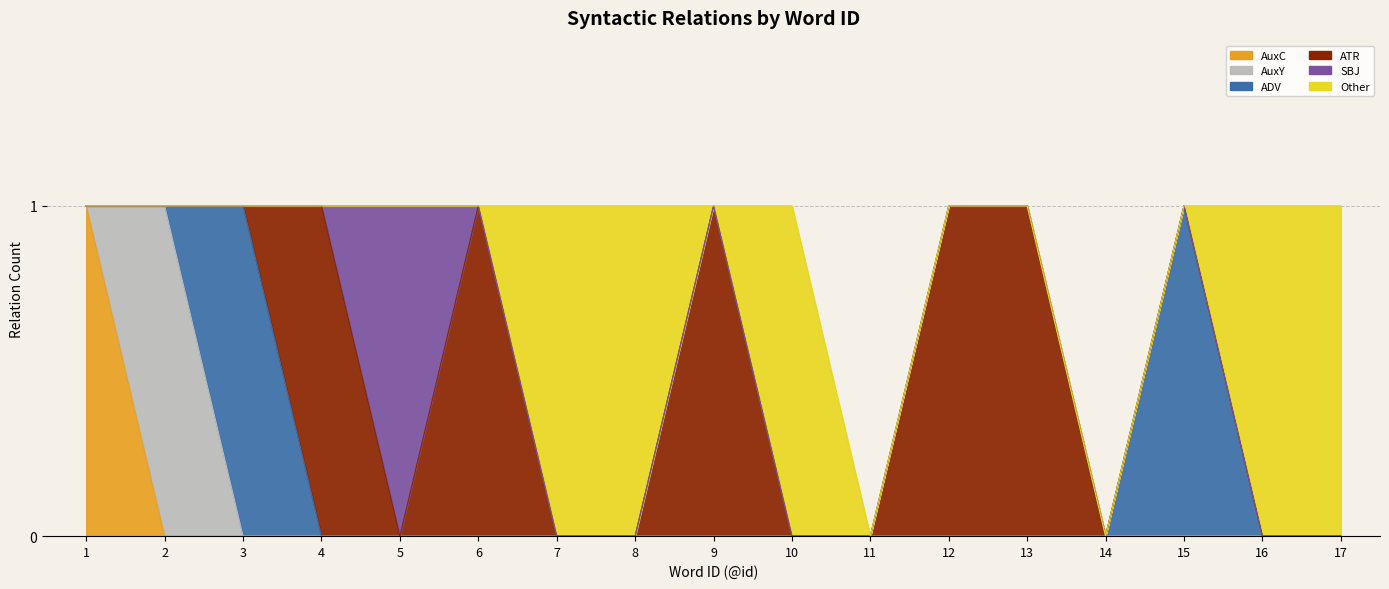

How many lines are shown in the chart?

6